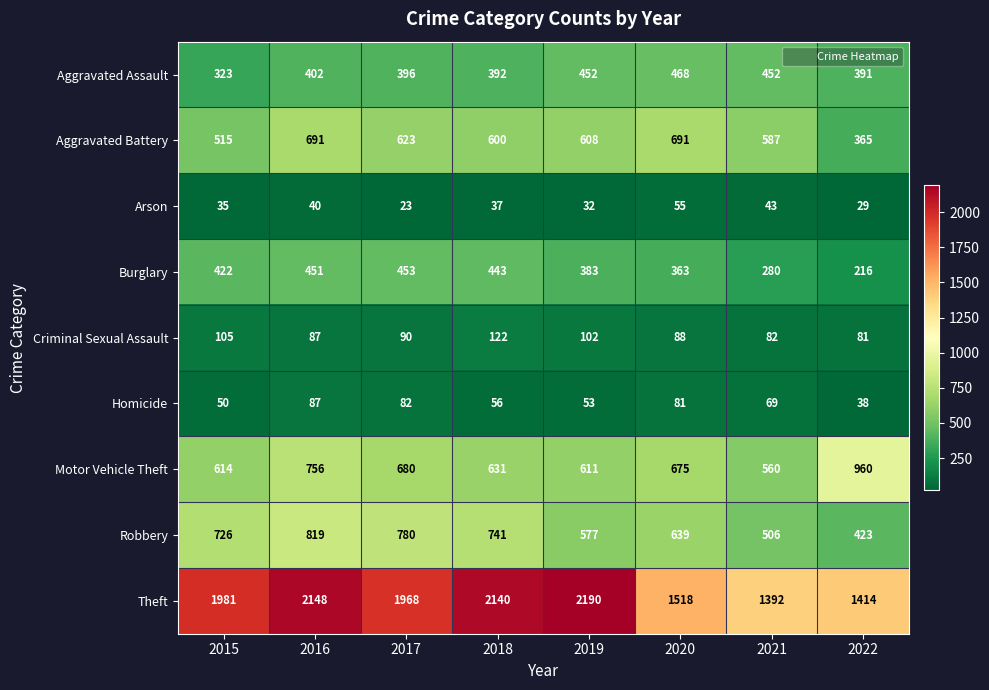

The value of Theft at 2016 is 3694. True or false?

False